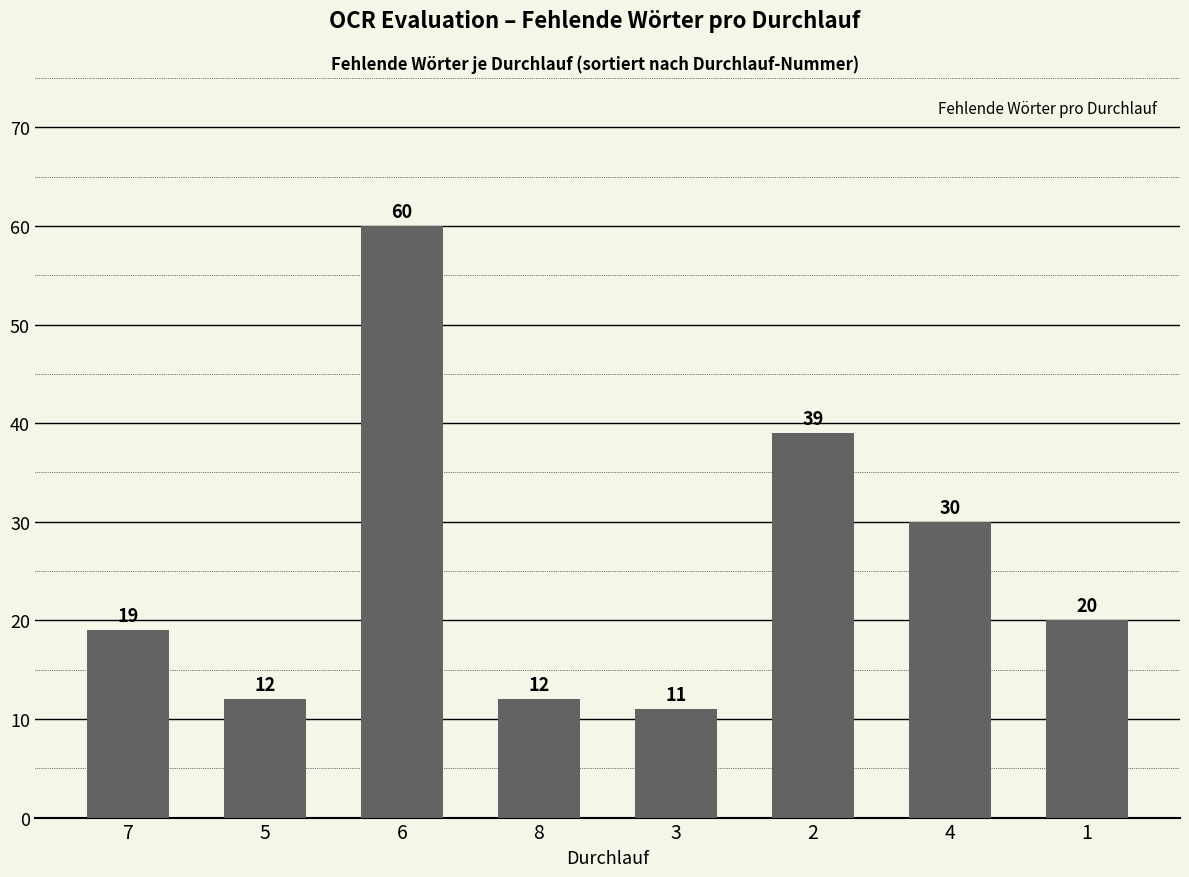

What is the difference between the values at 5 and 7?

7